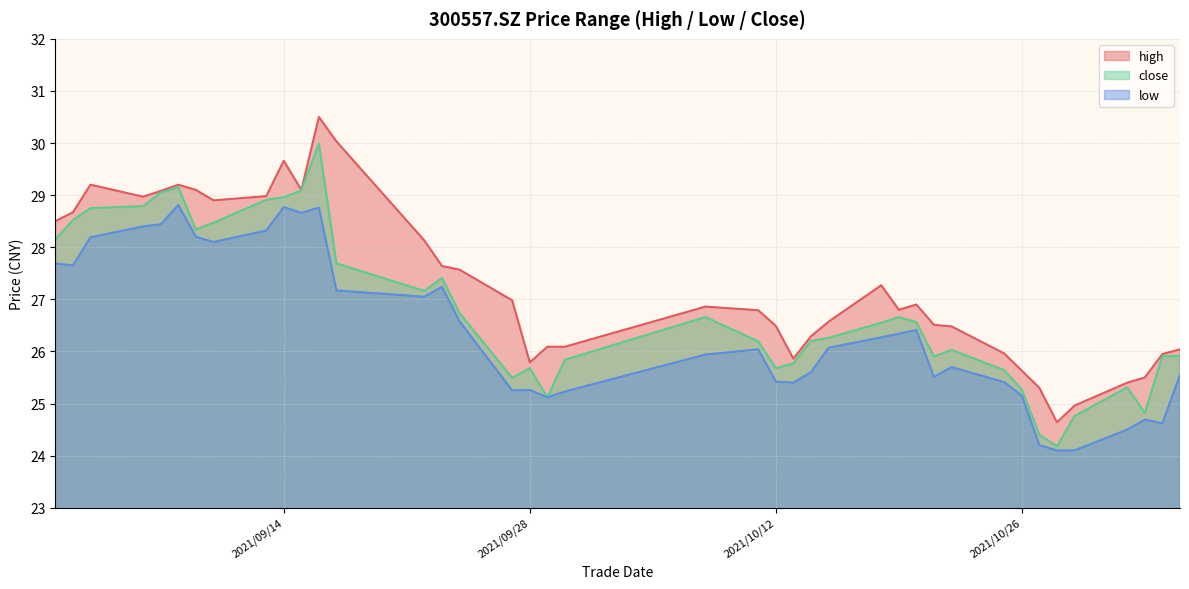

Is the value of close at 2021/09/28 greater than the value of low at 2021/09/07?

No